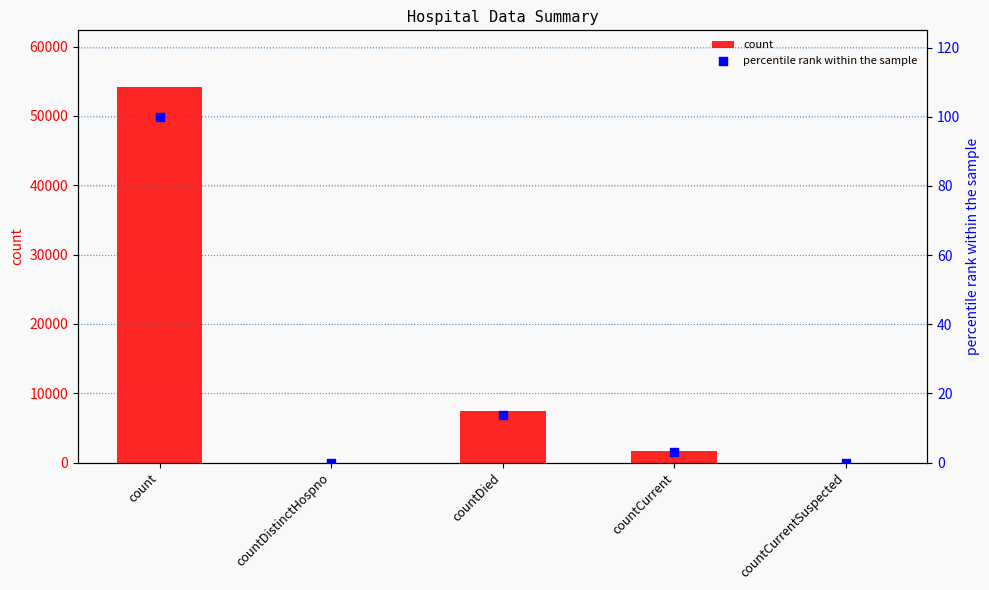

At how many categories does at least one series exceed 34983?

1